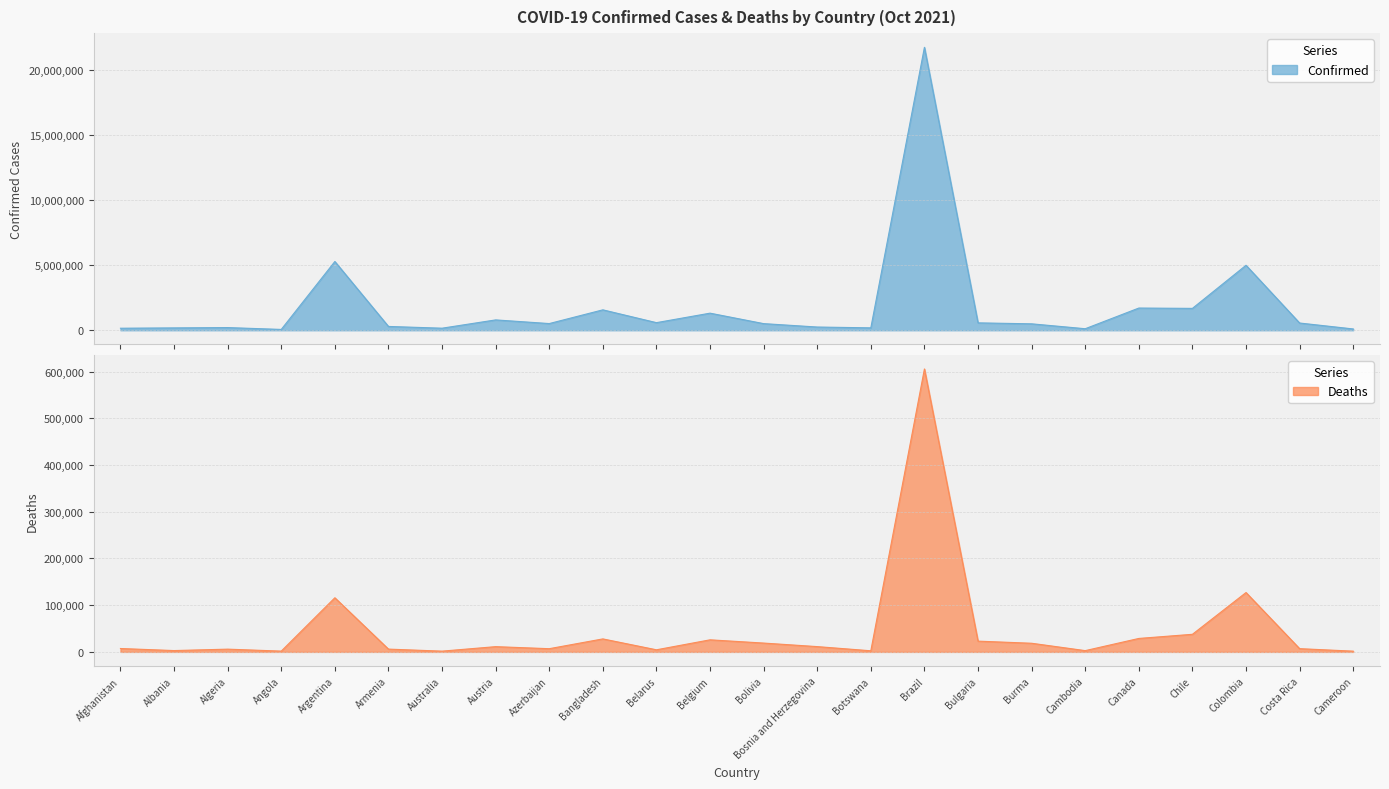

Which series has the largest range (max minus min)?

Confirmed